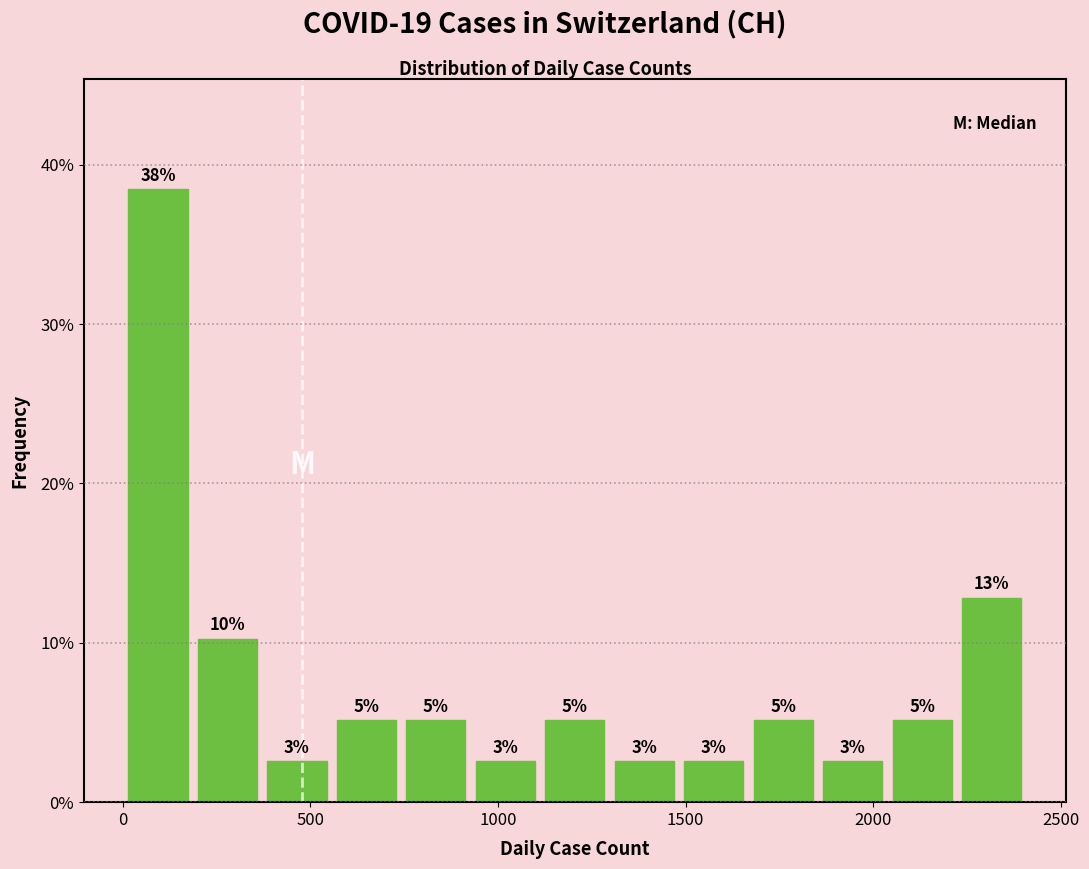

Read against the x-axis, roughly where is the centre of the tallest bar?

100